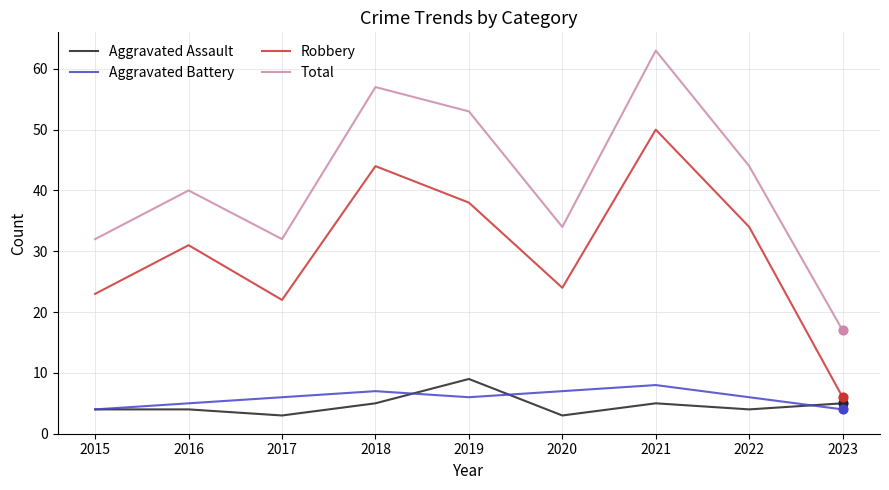

Which series has the widest spread of values?

Total